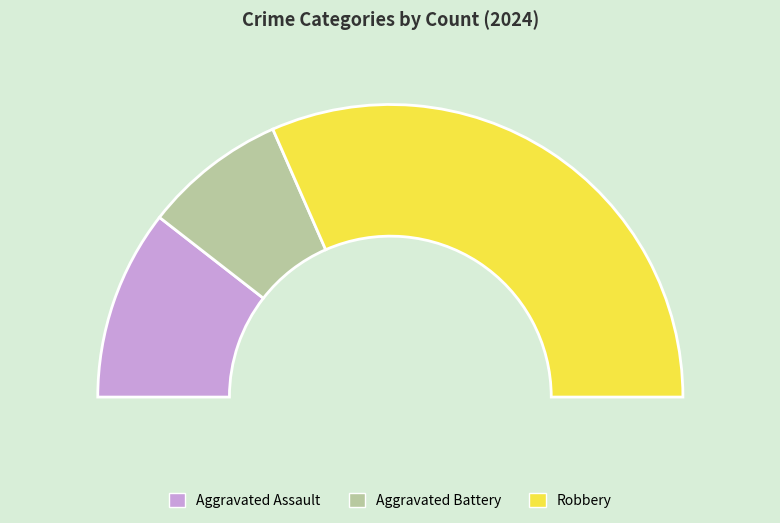

Does any single category account for the majority?

Yes